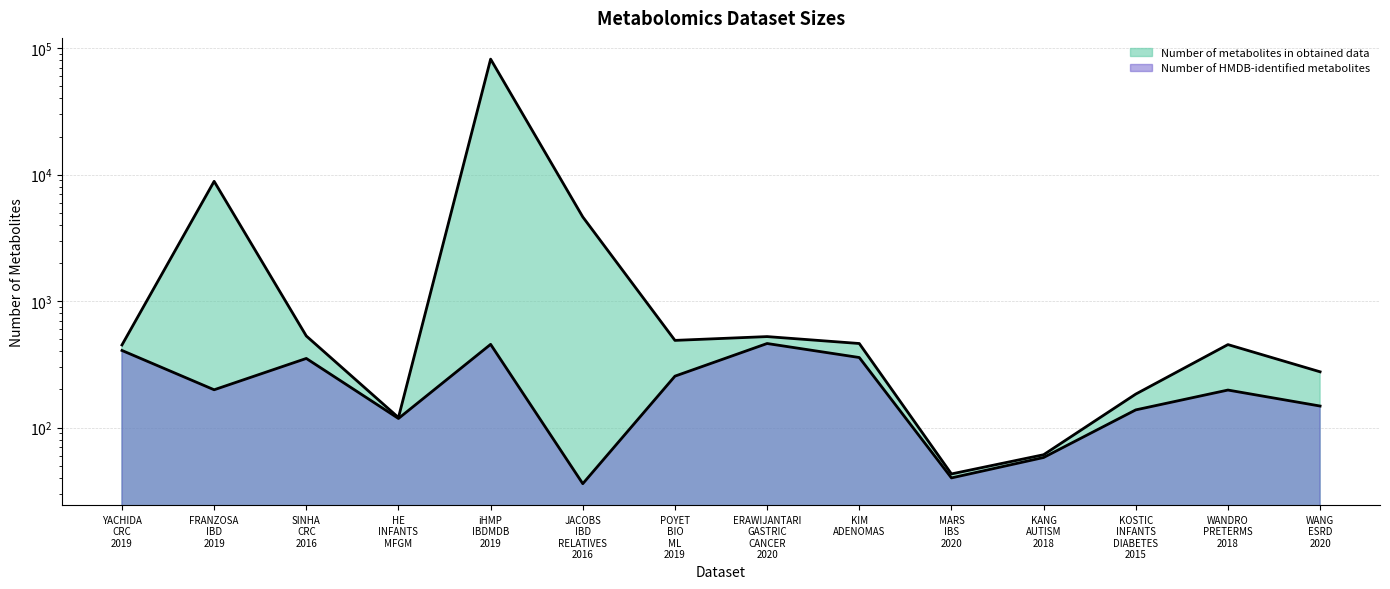

List the series in order of their peak value, highest first.

Number of metabolites in obtained data, Number of HMDB-identified metabolites